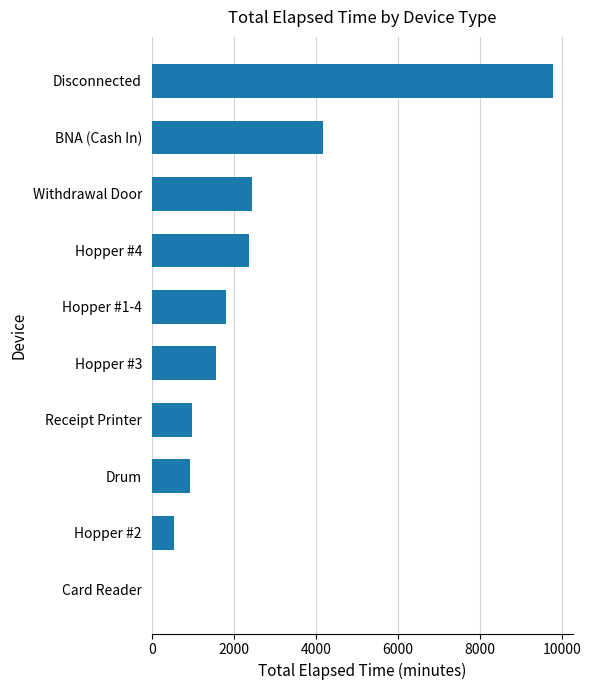

What is the change in value from Hopper #3 to Withdrawal Door?

+885